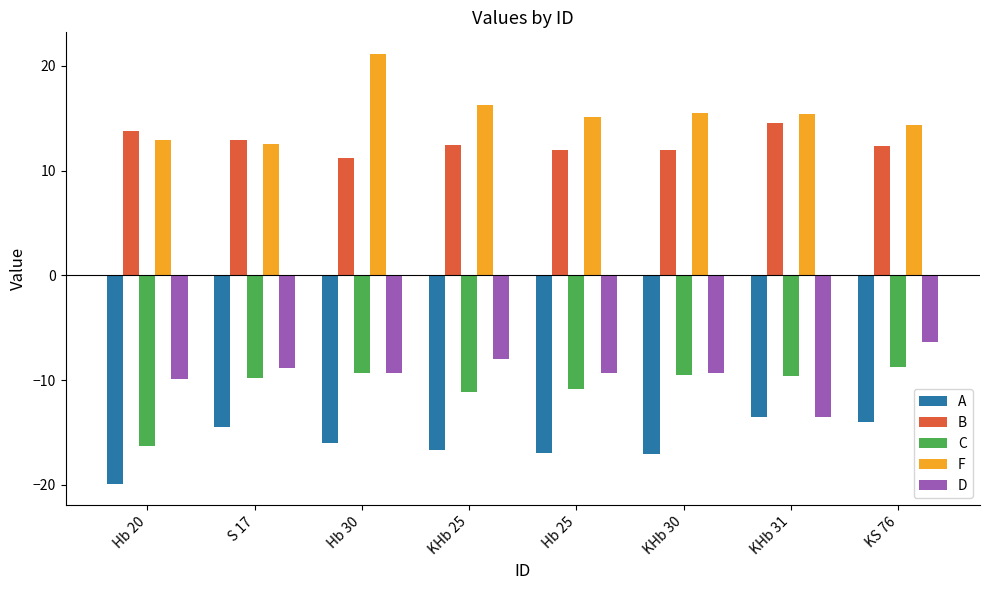

List the series in order of their peak value, highest first.

F, B, D, C, A